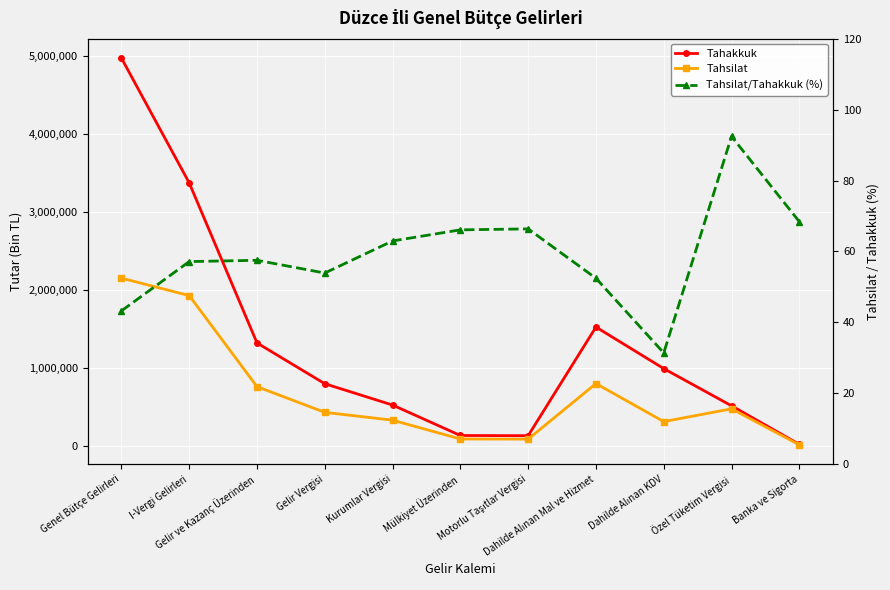

Which category has the highest value in the Tahakkuk series?

Genel Bütçe Gelirleri